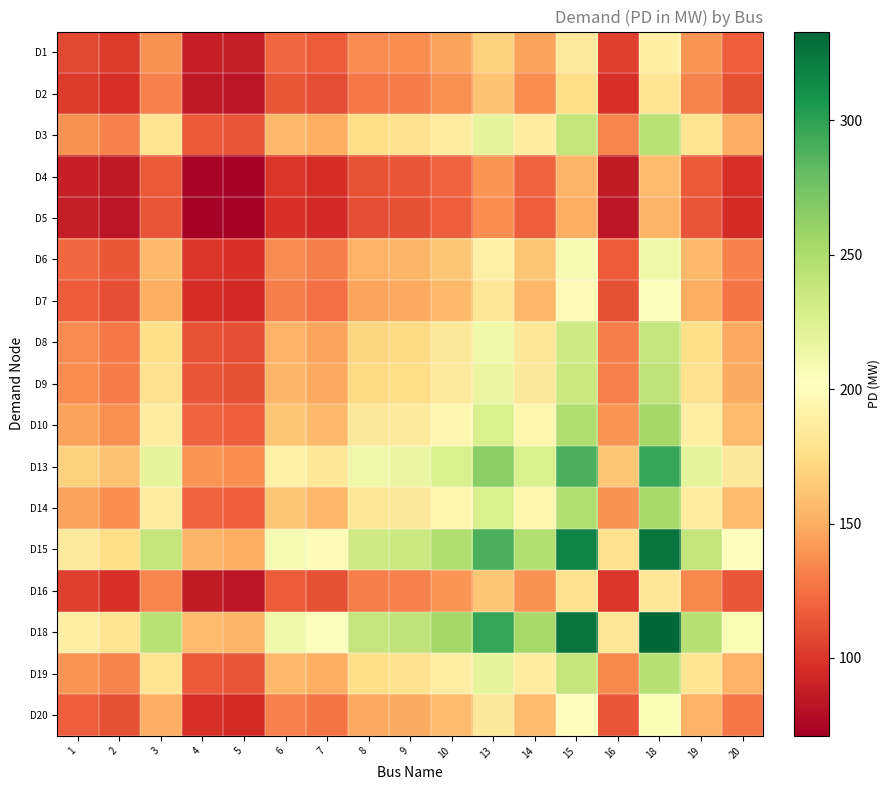

Which series has the largest total across all categories?

D18